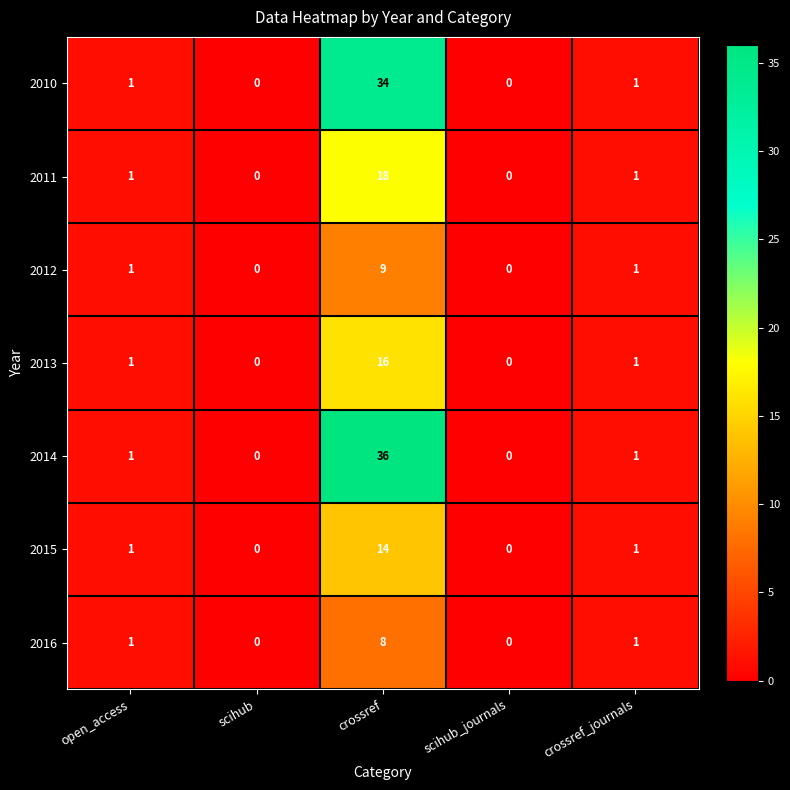

Which category has the highest value in the 2013 series?

crossref